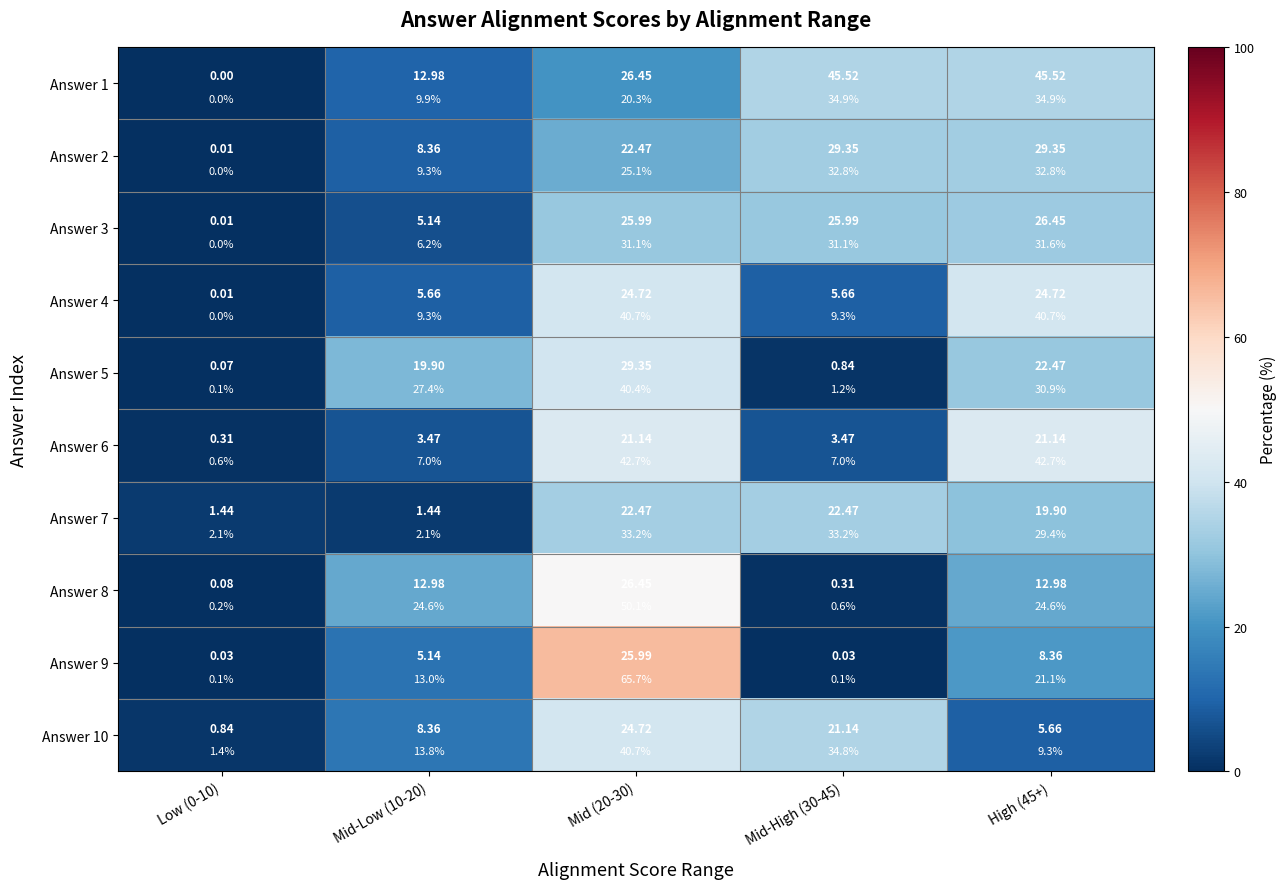

At which label is Answer 7 closest to 17?

High (45+)